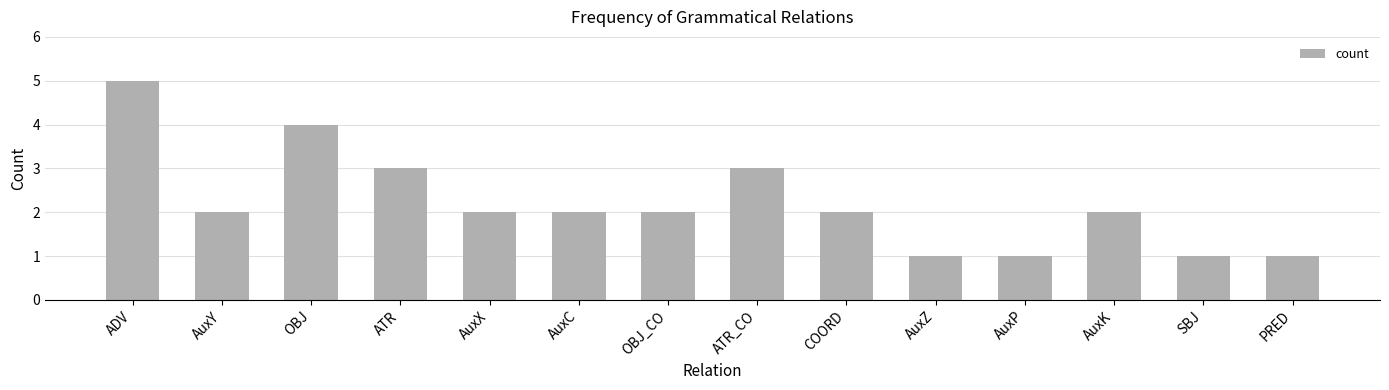

What is the maximum value shown in the chart?

5